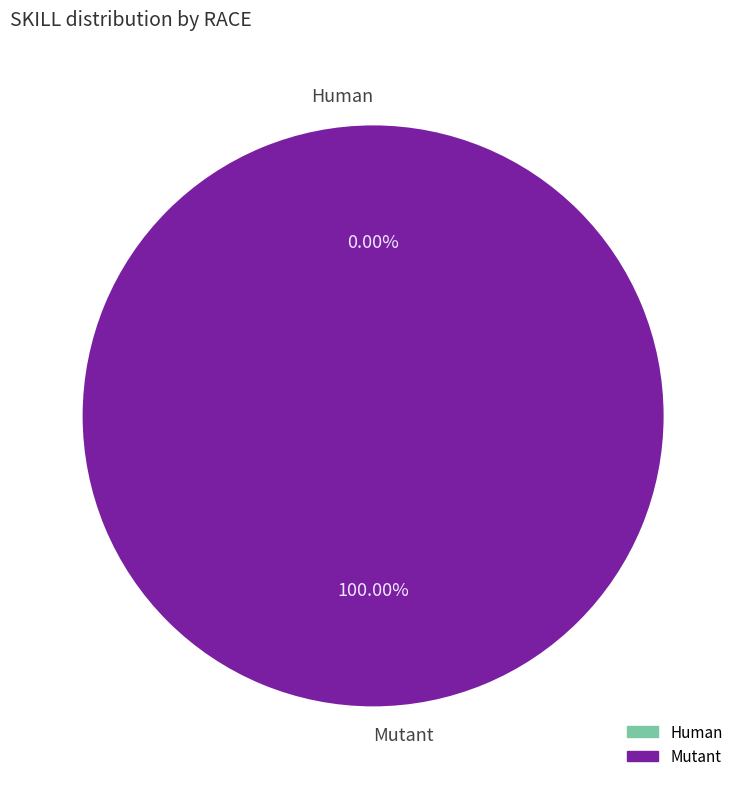

True or false: Mutant accounts for 99% of the total.

False